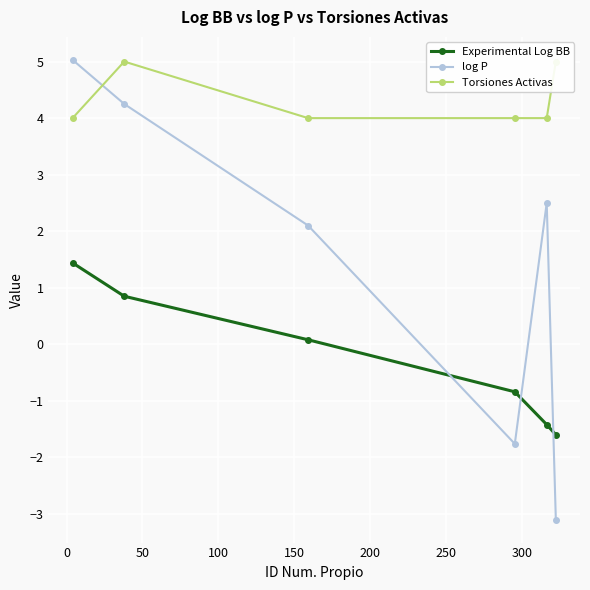

True or false: Experimental Log BB and log P intersect in this chart.

True